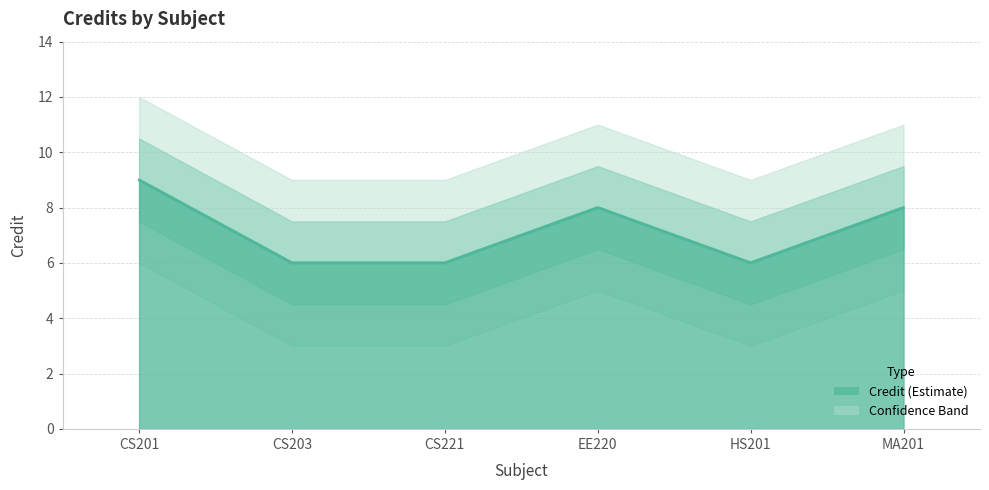

The value at MA201 is 3. True or false?

False